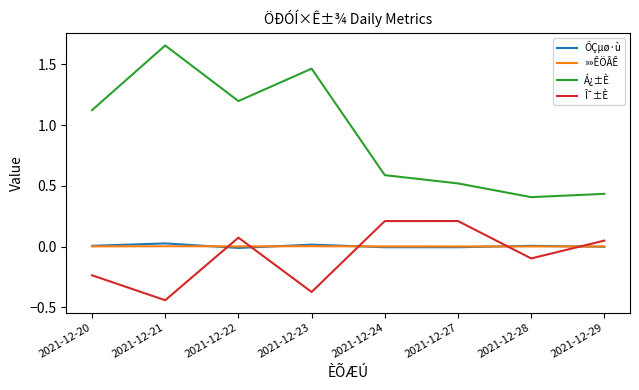

True or false: Á¿±È and ÕÇµø·ù intersect in this chart.

False